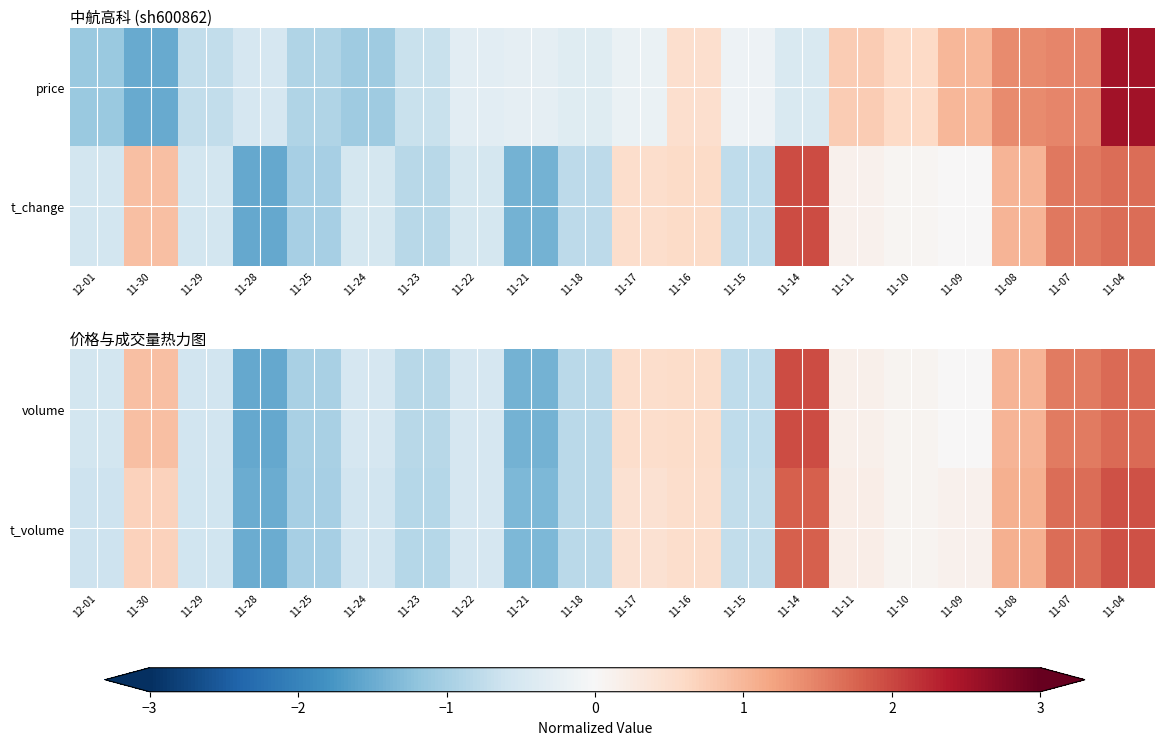

List the labels in order of volume value, smallest first.

11-28, 11-21, 11-25, 11-23, 11-18, 11-15, 11-29, 12-01, 11-22, 11-24, 11-09, 11-10, 11-11, 11-17, 11-16, 11-30, 11-08, 11-07, 11-04, 11-14